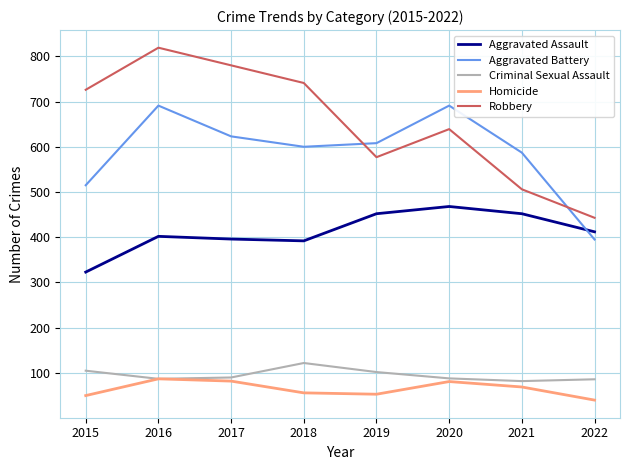

True or false: Criminal Sexual Assault and Robbery cross at least once.

False